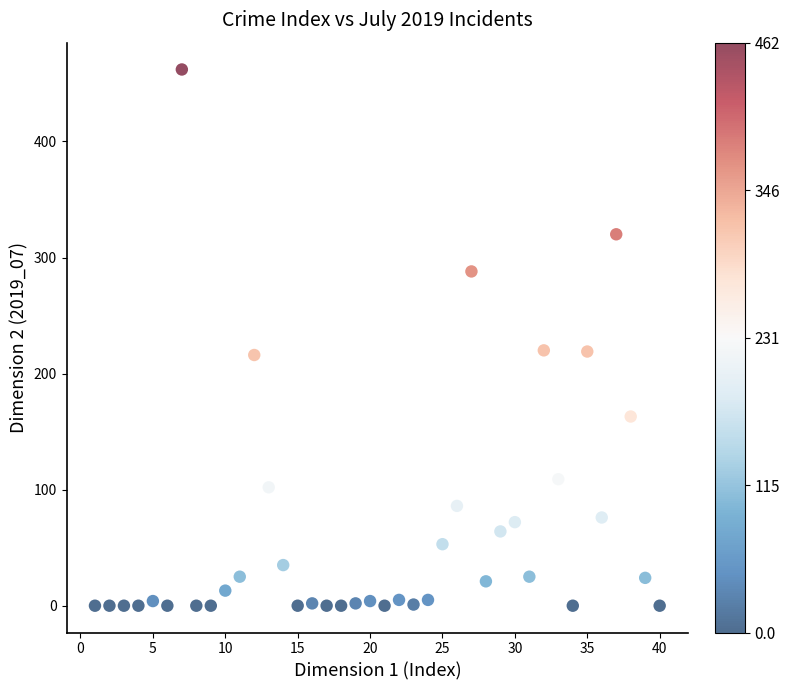

What is the range of X values (max minus min)?

39